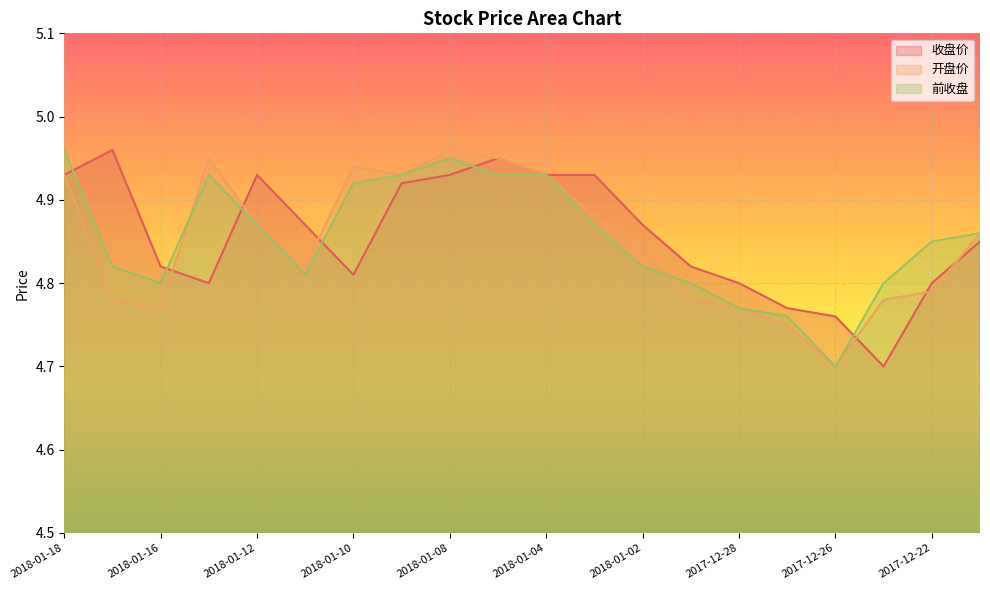

What is the sum of the 收盘价 values at 2018-01-08 and 2017-12-21?

9.8